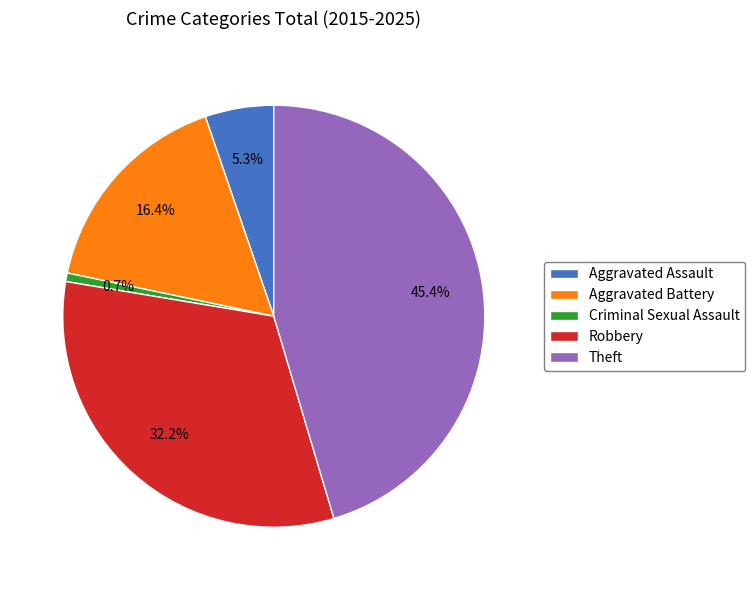

Does any single category account for the majority?

No